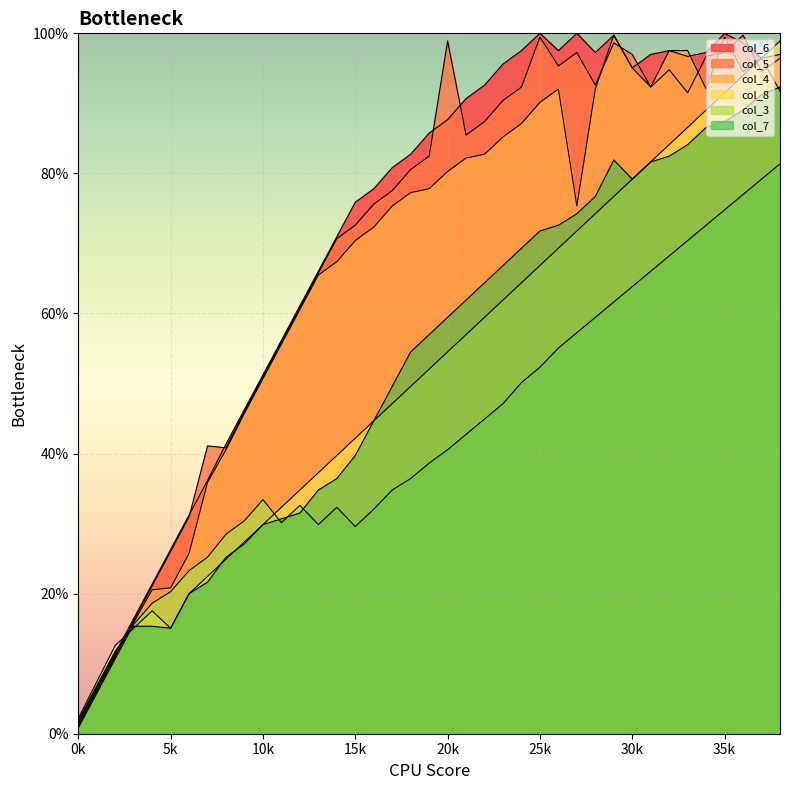

Does the chart display data point markers on the line(s)?

No